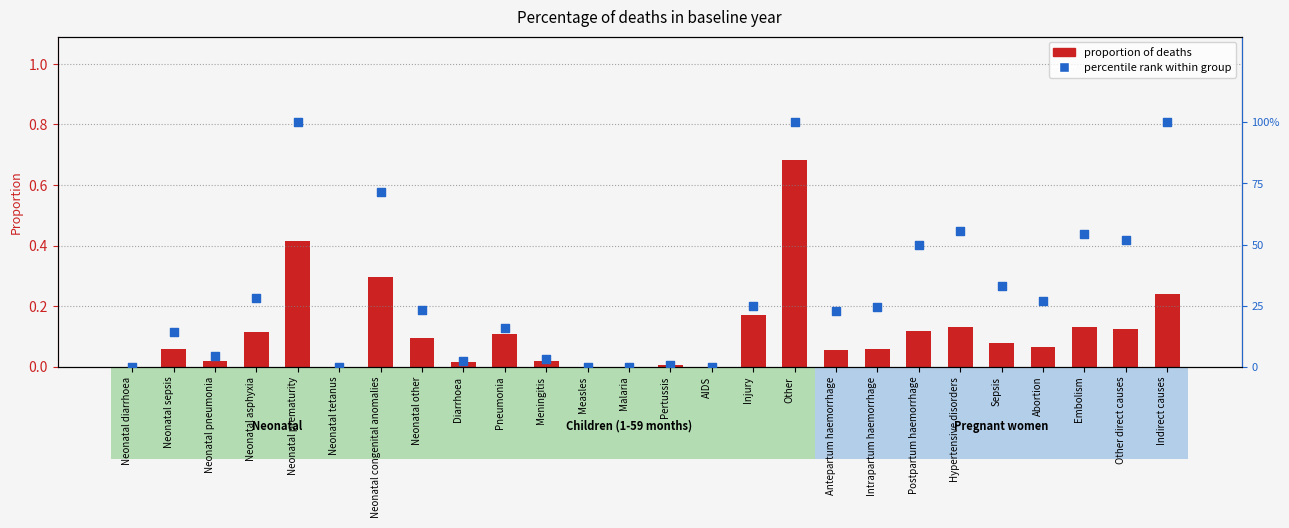

What are all the series names shown in the legend?

proportion of deaths, percentile rank within group